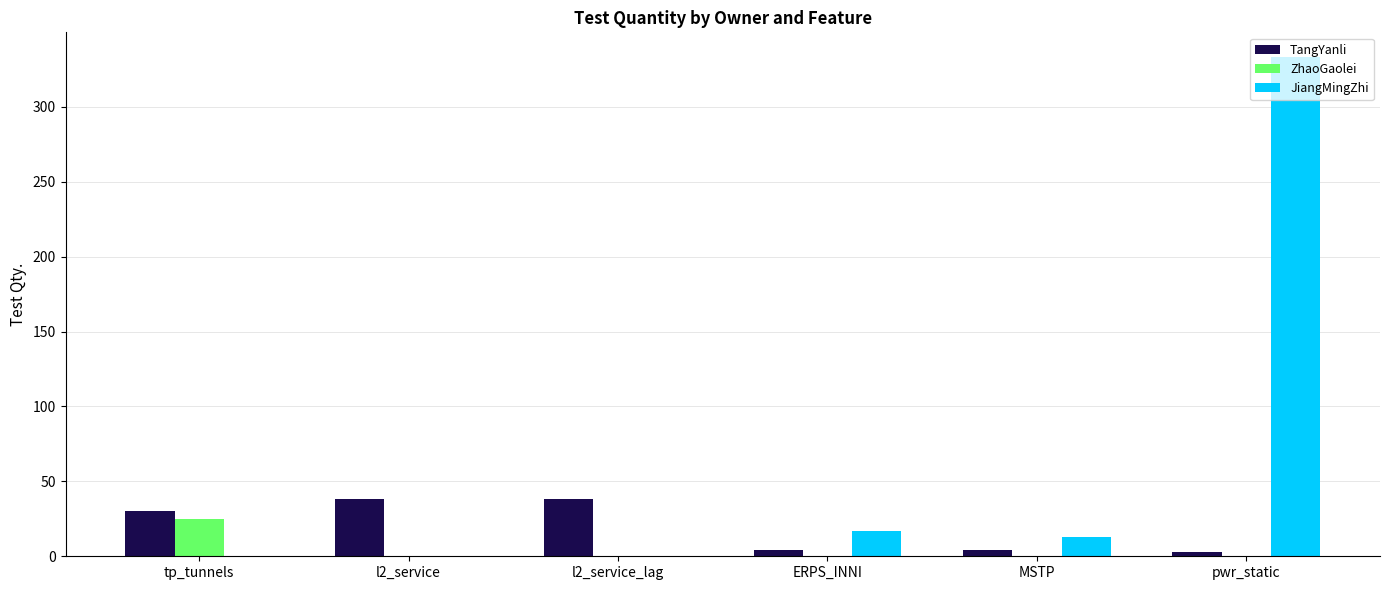

The JiangMingZhi series shows -228 at l2_service. True or false?

False